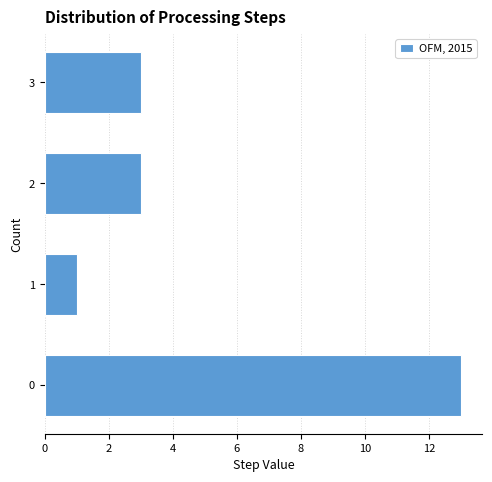

Reading top to bottom, list all the values displayed in this chart.

3	3	1	13